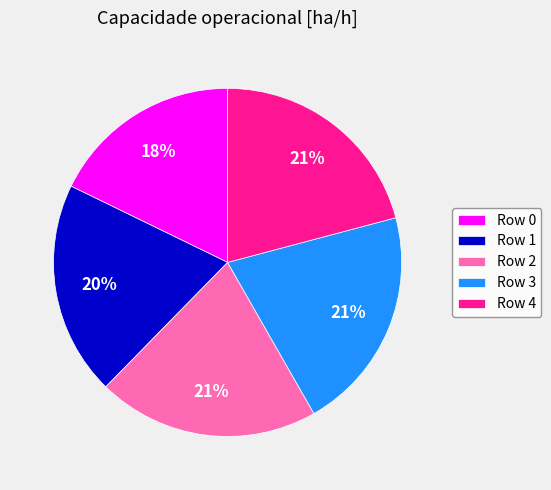

Which has a higher value, Row 0 or Row 3?

Row 3